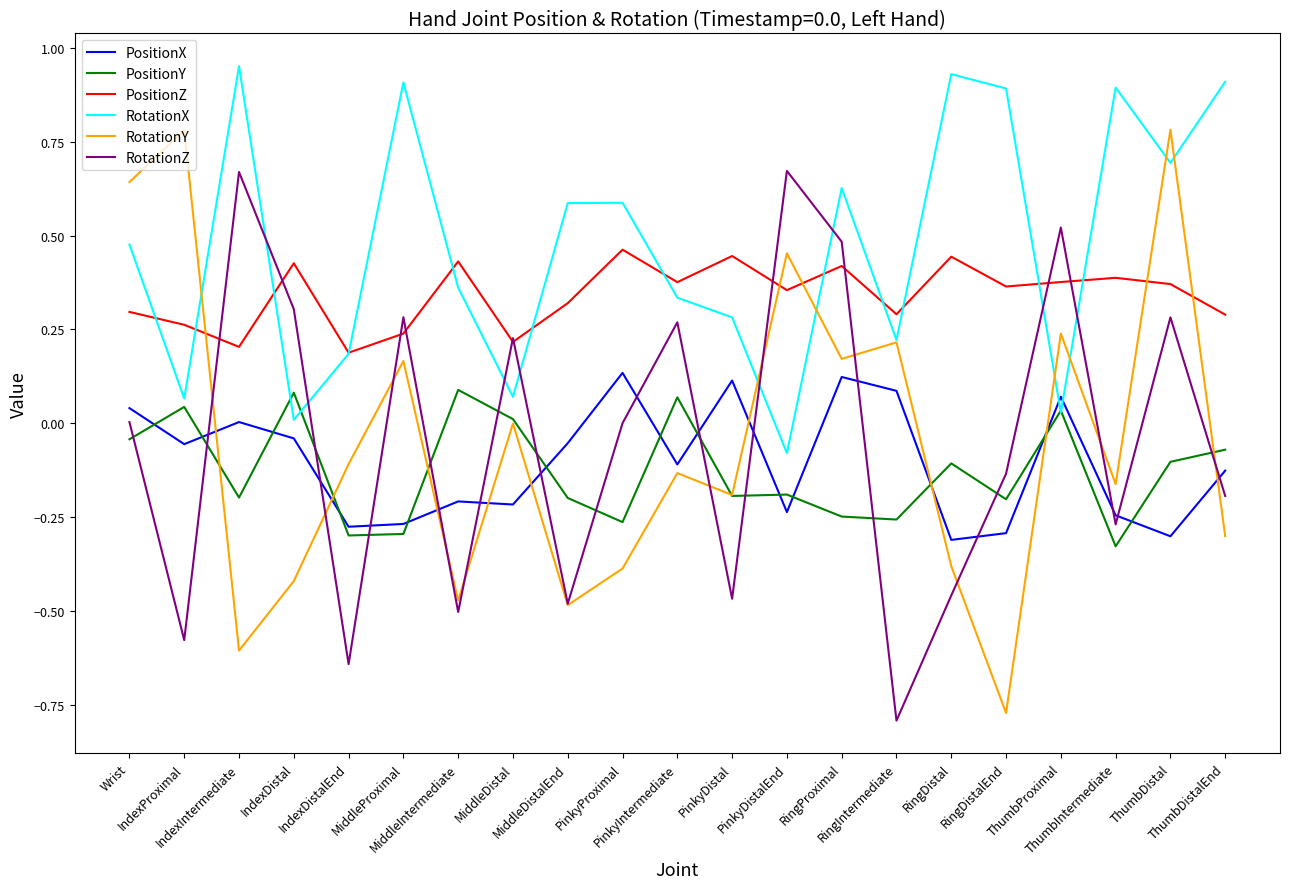

Between which two adjacent categories do RotationZ and PositionX first intersect?

IndexProximal and IndexIntermediate